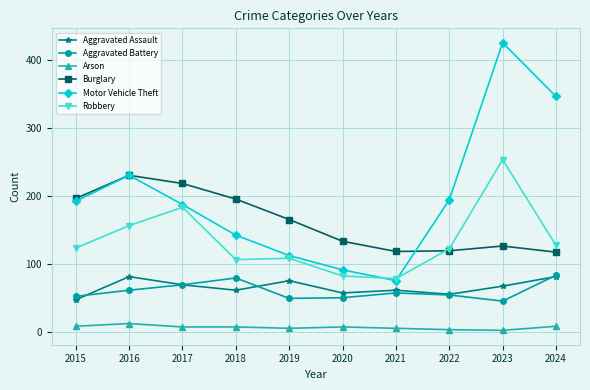

Is it true that Motor Vehicle Theft equals 137 at 2023?

False